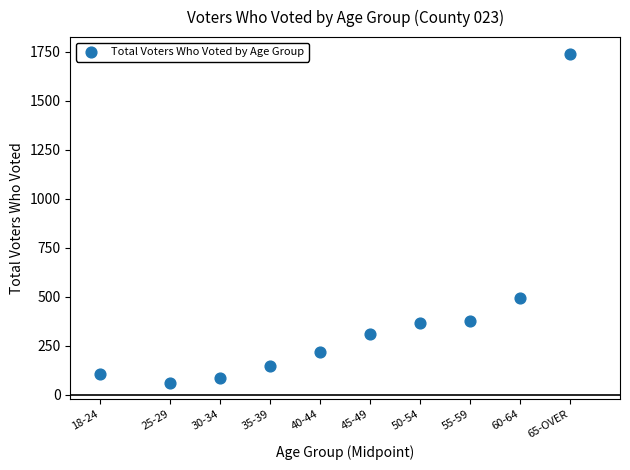

What is the average Y value?

390